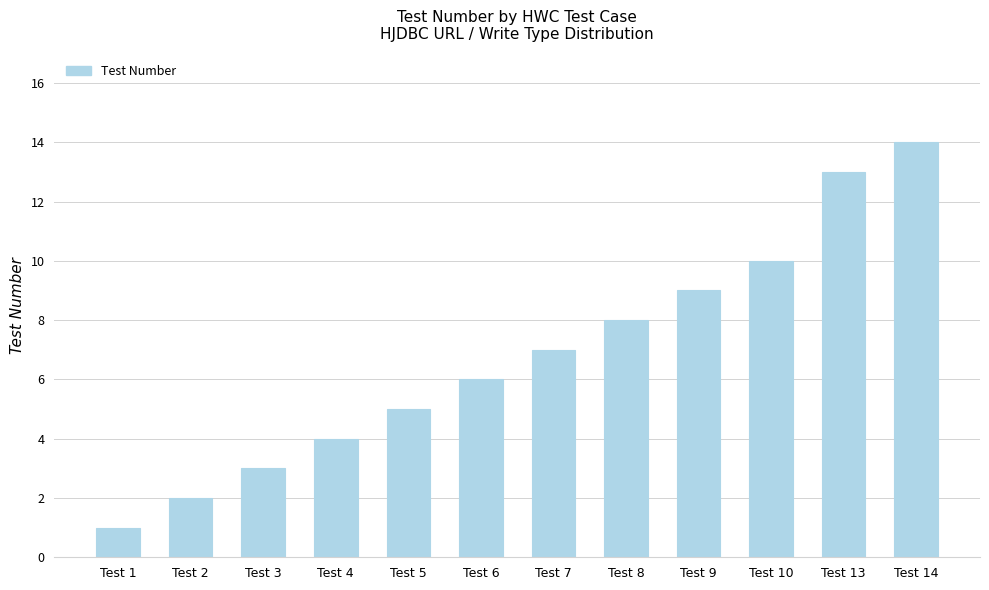

What is the change in value from Test 3 to Test 10?

+7